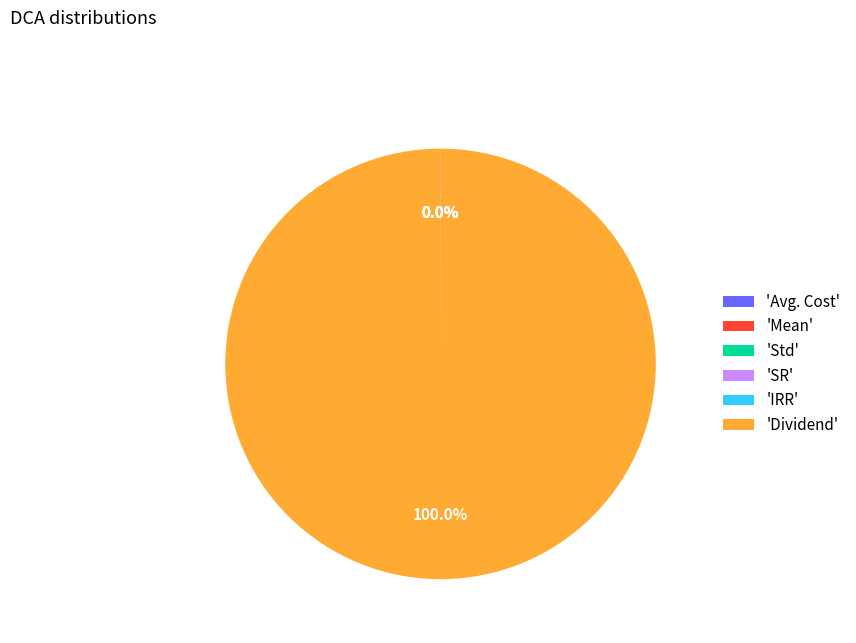

Which category accounts for the majority?

'Dividend'